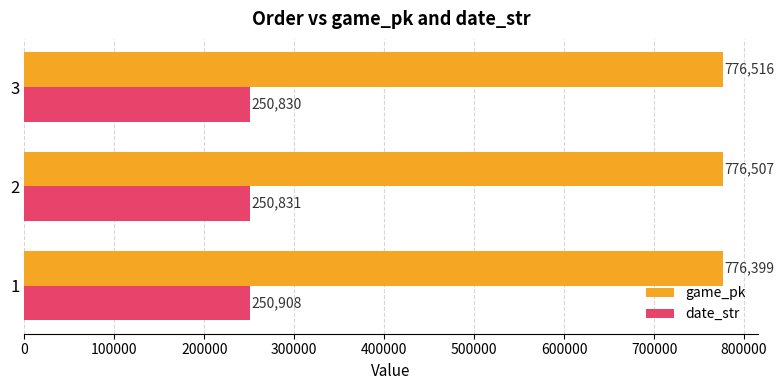

What is the sum of all date_str values?

752569